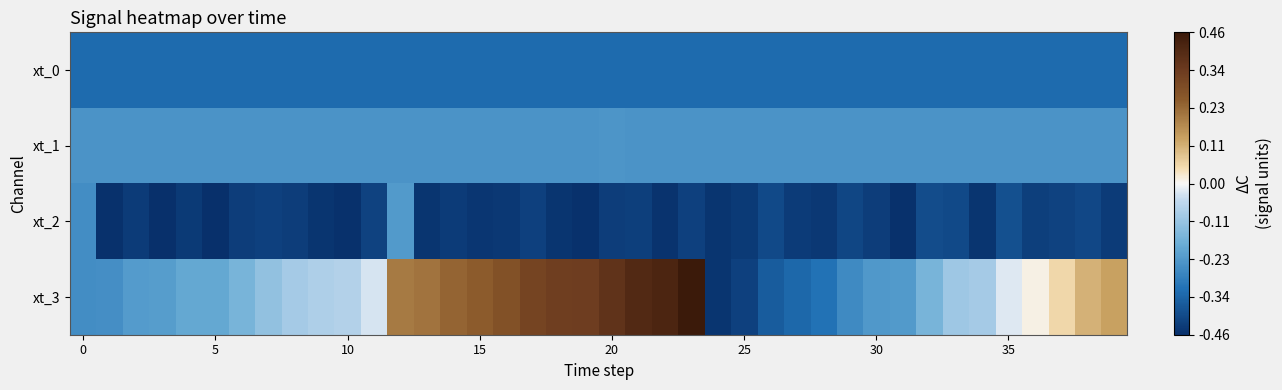

Rank the series by their maximum value, from highest to lowest.

xt_3, xt_2, xt_1, xt_0